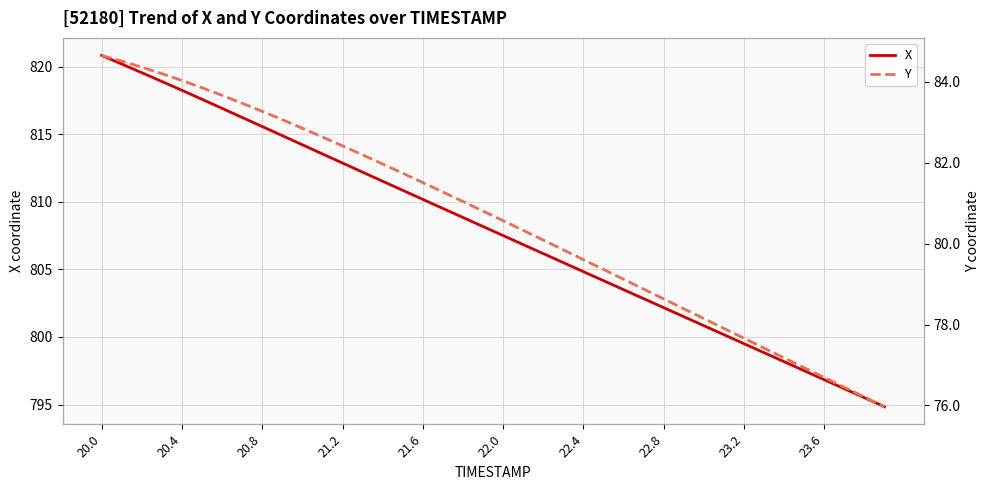

Reading left to right, what are all the values shown in this chart?

X: 820.8	820.2	819.5	818.9	818.2	817.6	816.9	816.2	815.6	814.9	814.2	813.5	812.9	812.2	811.5	810.8	810.2	809.5	808.8	808.2	807.5	806.8	806.2	805.5	804.8	804.2	803.5	802.8	802.2	801.5	800.8	800.2	799.5	798.8	798.2	797.5	796.8	796.2	795.5	794.8
Y: 84.7	84.5	84.4	84.2	84.0	83.9	83.7	83.5	83.3	83.1	82.9	82.6	82.4	82.2	82.0	81.7	81.5	81.3	81.0	80.8	80.6	80.3	80.1	79.8	79.6	79.4	79.1	78.9	78.6	78.4	78.1	77.9	77.7	77.4	77.2	76.9	76.7	76.5	76.2	76.0